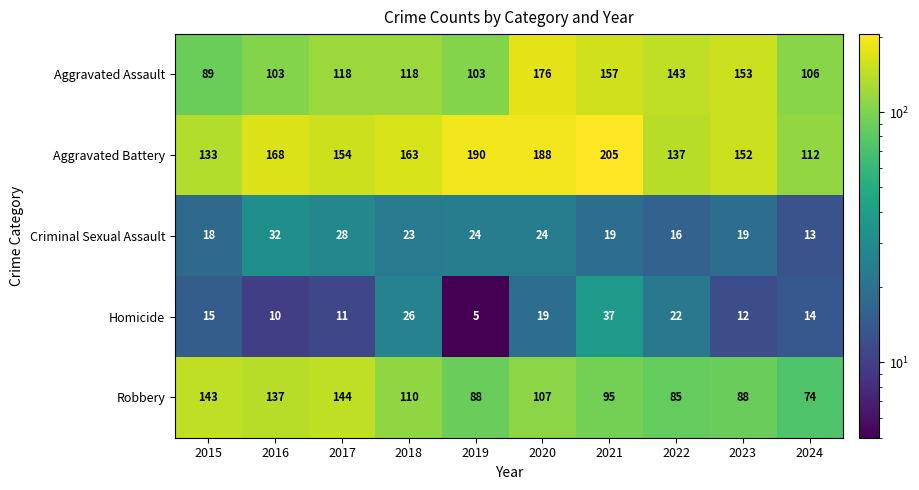

What is the average value of the Aggravated Assault series?

127